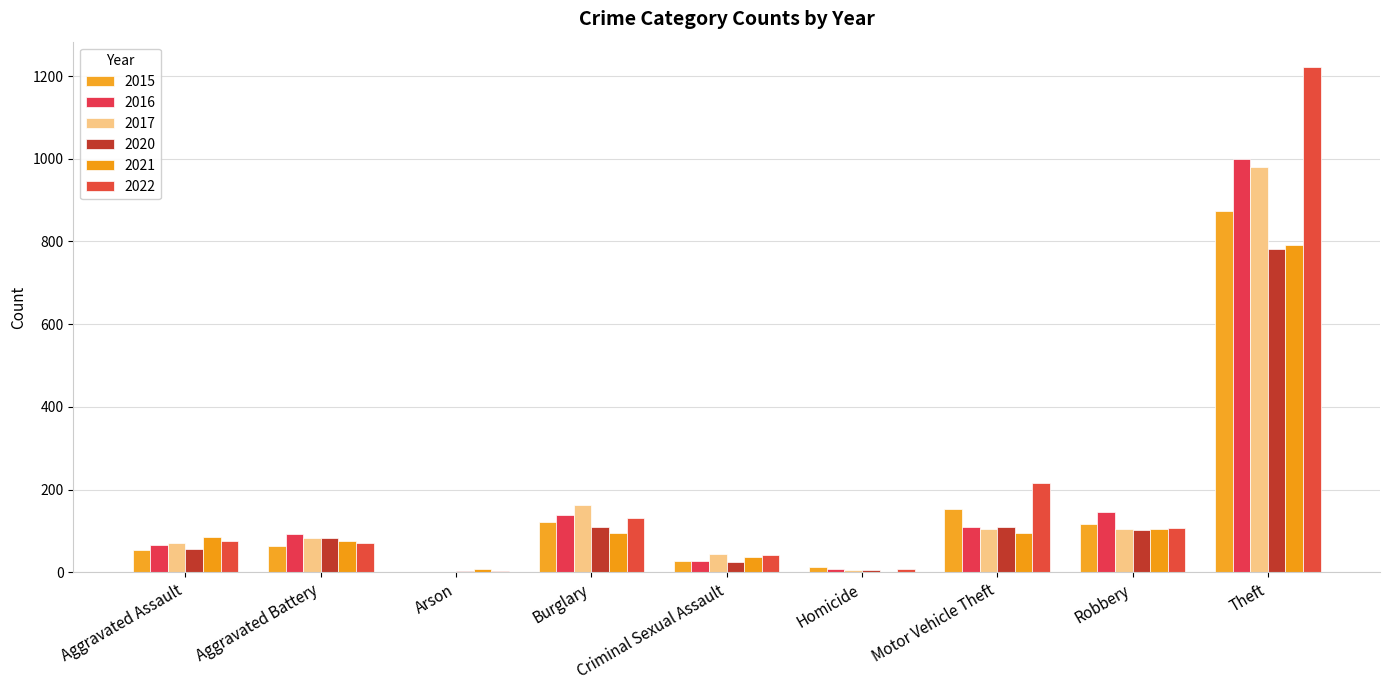

Reading left to right, list all the values displayed in this chart.

2015: Aggravated Assault=54	Aggravated Battery=64	Arson=2	Burglary=121	Criminal Sexual Assault=28	Homicide=13	Motor Vehicle Theft=152	Robbery=117	Theft=874
2016: Aggravated Assault=66	Aggravated Battery=93	Arson=2	Burglary=139	Criminal Sexual Assault=28	Homicide=8	Motor Vehicle Theft=110	Robbery=145	Theft=999
2017: Aggravated Assault=72	Aggravated Battery=83	Arson=1	Burglary=162	Criminal Sexual Assault=44	Homicide=5	Motor Vehicle Theft=104	Robbery=105	Theft=979
2020: Aggravated Assault=56	Aggravated Battery=82	Arson=4	Burglary=110	Criminal Sexual Assault=26	Homicide=6	Motor Vehicle Theft=109	Robbery=102	Theft=783
2021: Aggravated Assault=86	Aggravated Battery=75	Arson=8	Burglary=95	Criminal Sexual Assault=36	Homicide=2	Motor Vehicle Theft=96	Robbery=105	Theft=791
2022: Aggravated Assault=77	Aggravated Battery=71	Arson=4	Burglary=131	Criminal Sexual Assault=41	Homicide=9	Motor Vehicle Theft=216	Robbery=107	Theft=1222